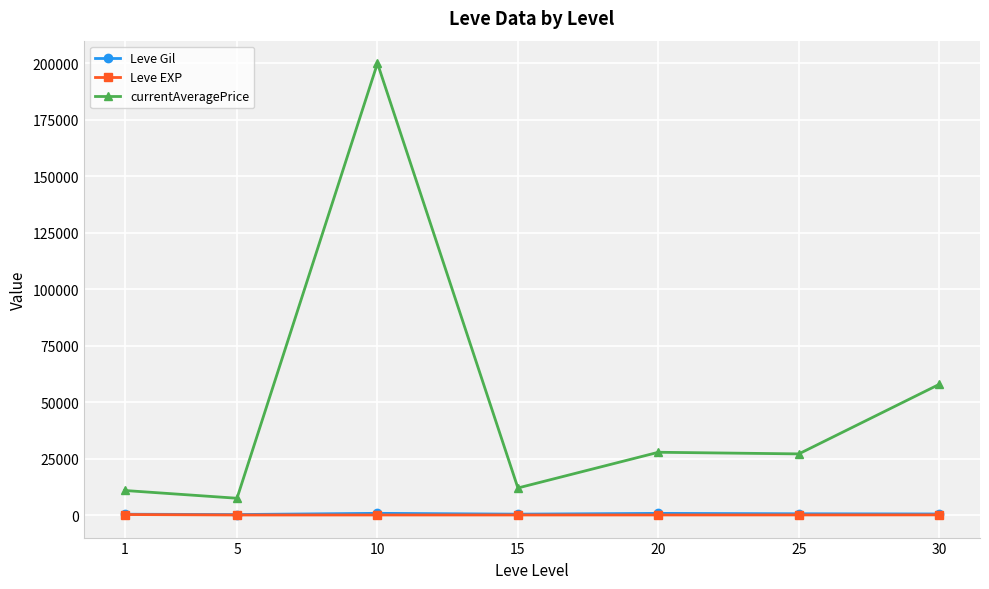

How many series are shown in this chart?

3